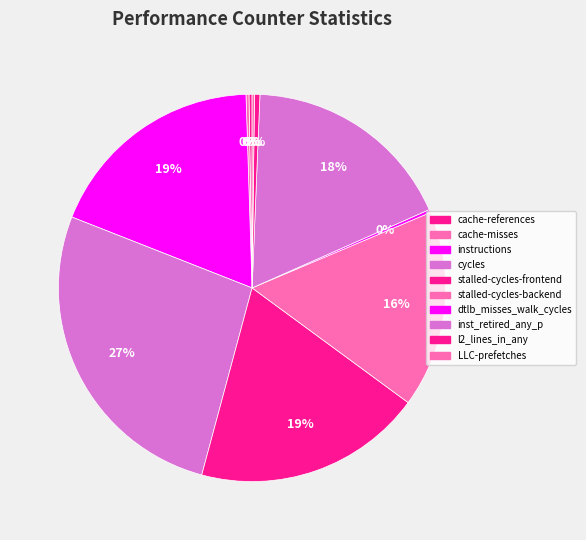

Between stalled-cycles-backend and cache-misses, which is larger?

stalled-cycles-backend